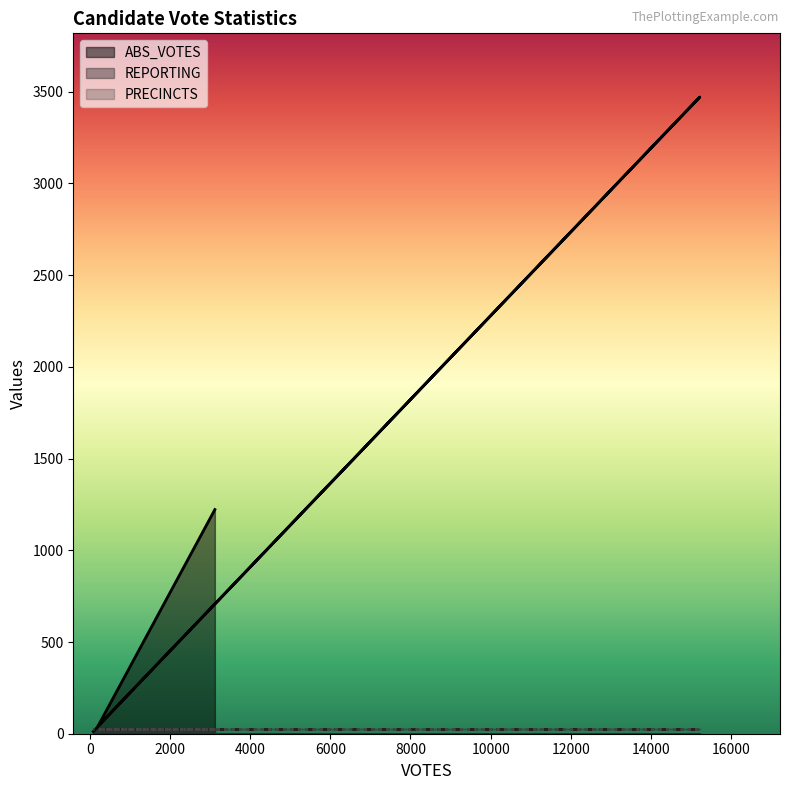

How many times do ABS_VOTES and PRECINCTS cross each other?

1